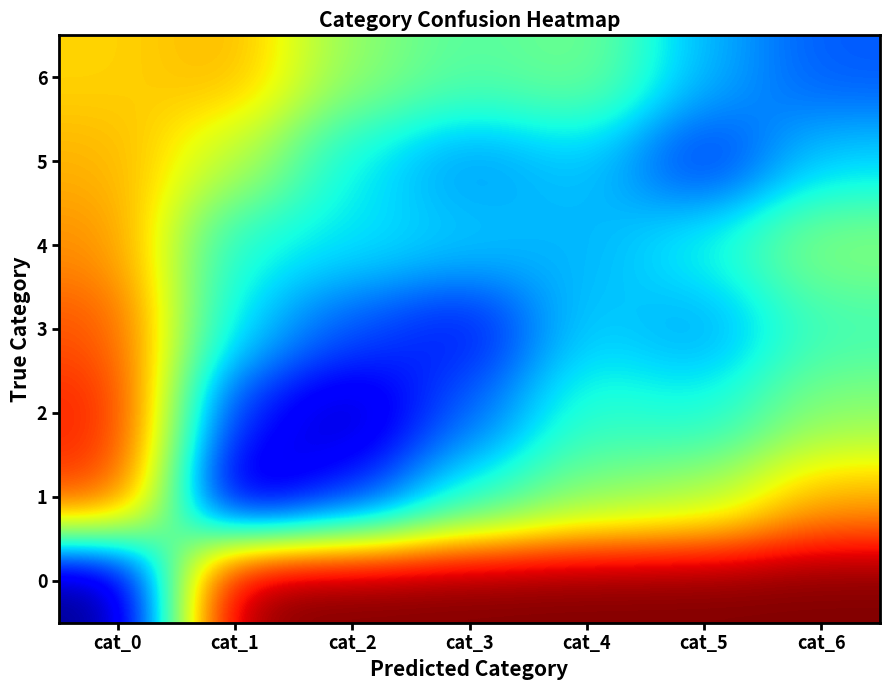

List the series in order of their peak value, lowest first.

4, 6, 5, 3, 2, 1, 0